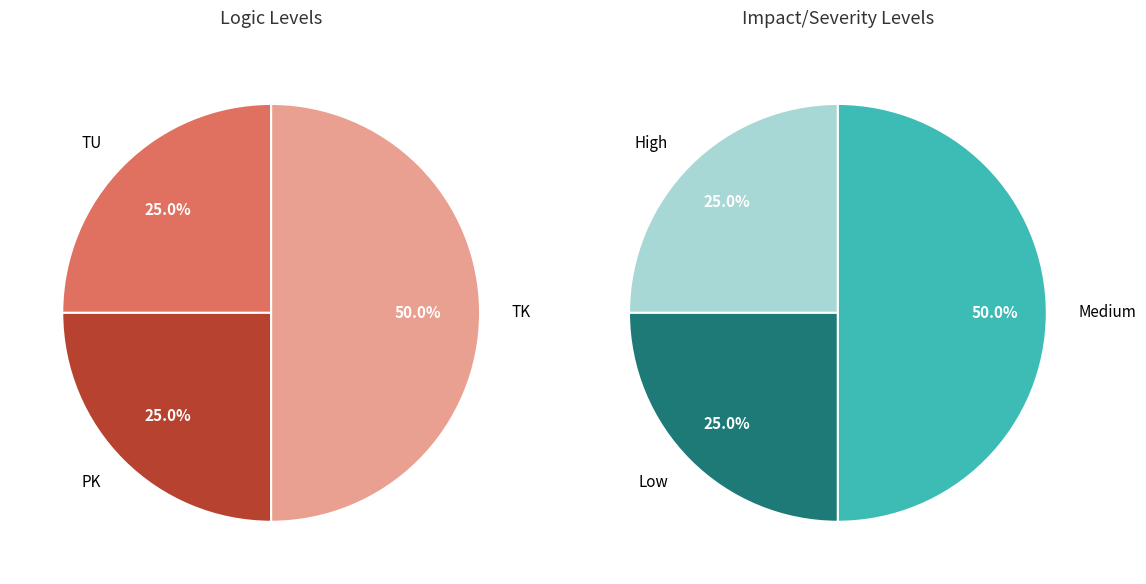

True or false: 2 accounts for 0% of the total.

True